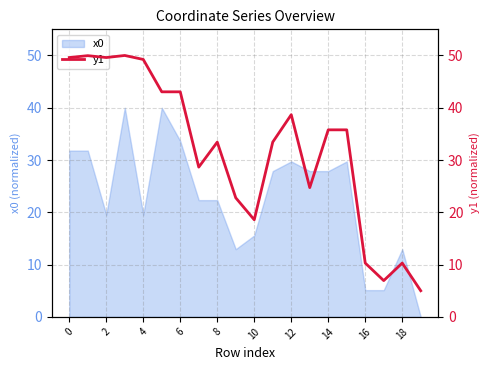

True or false: there are more than 0 points higher than both neighbors.

True